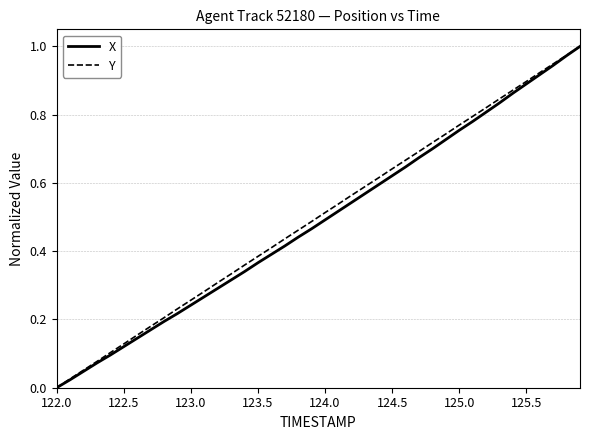

What are all the series names shown in the legend?

X, Y